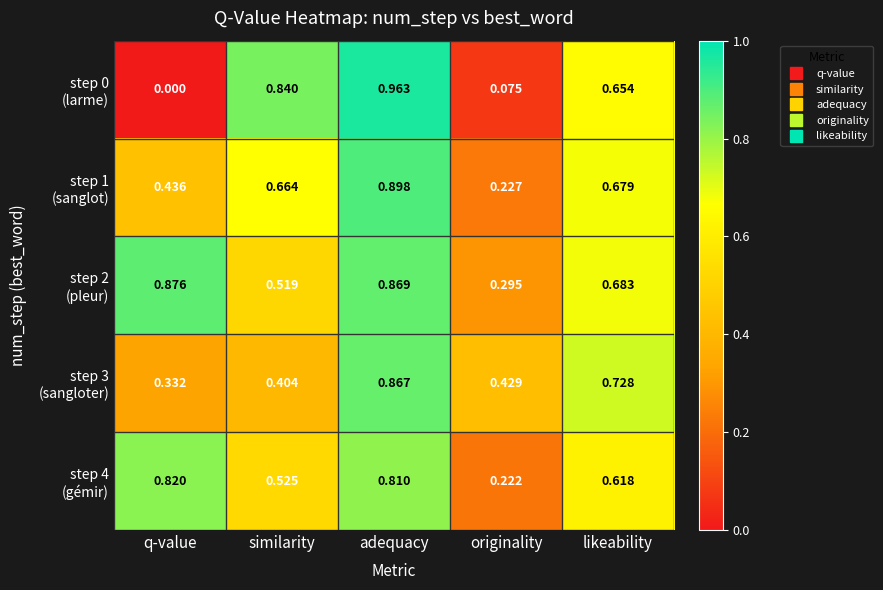

At which category is the sum across all series the highest?

adequacy